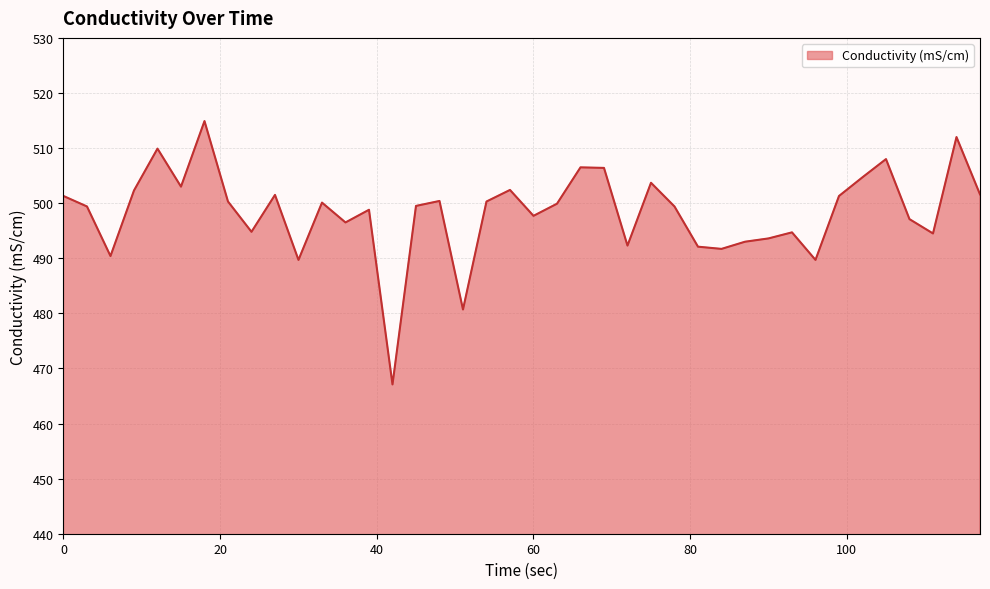

What is the maximum value shown in the chart?

514.9